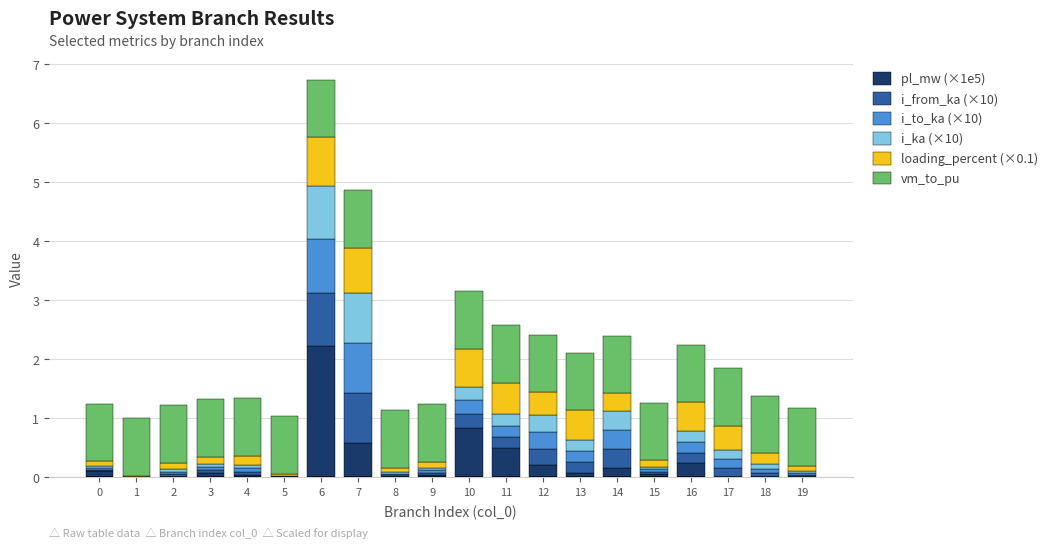

The pl_mw (×1e5) series shows 0.1 at 3. True or false?

True